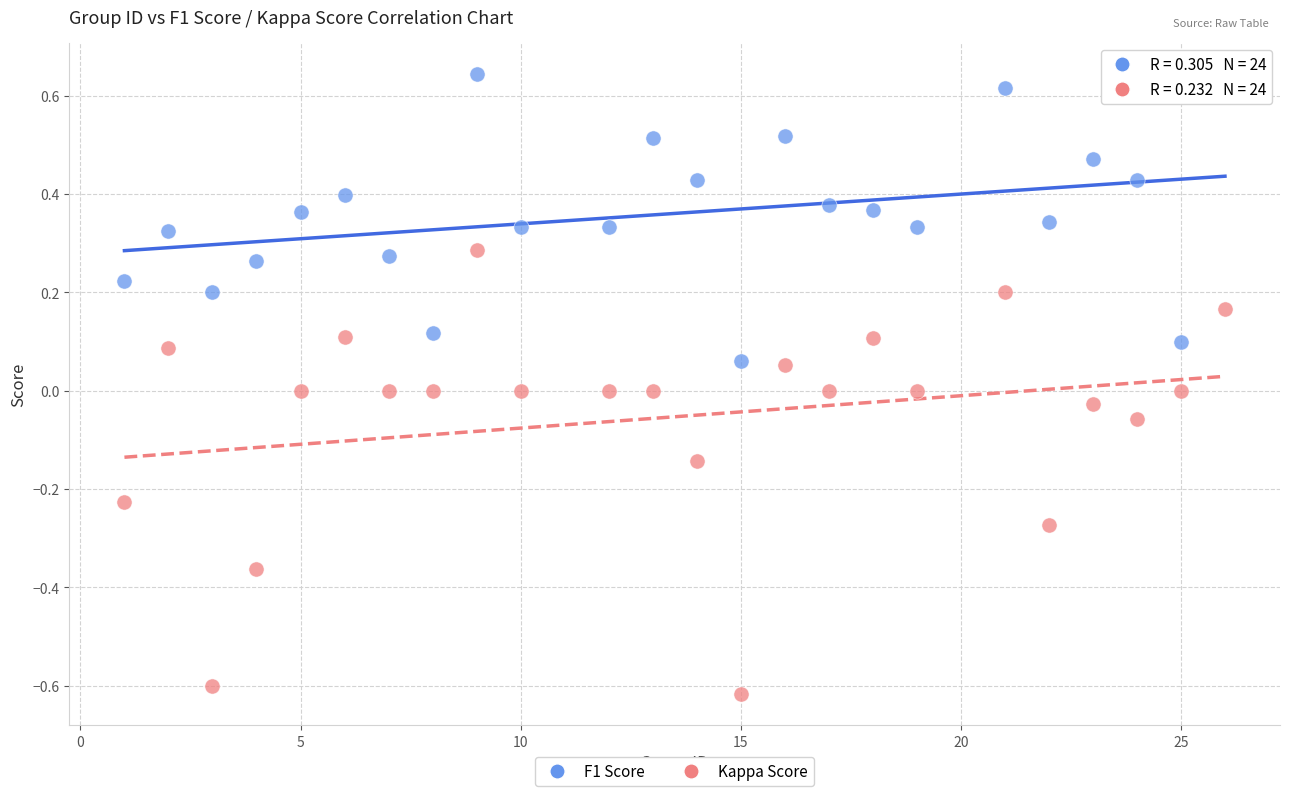

What are all the series names shown in the legend?

F1 Score, Kappa Score